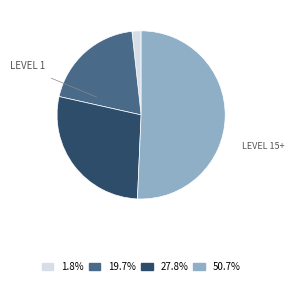

Does any single category account for the majority?

Yes